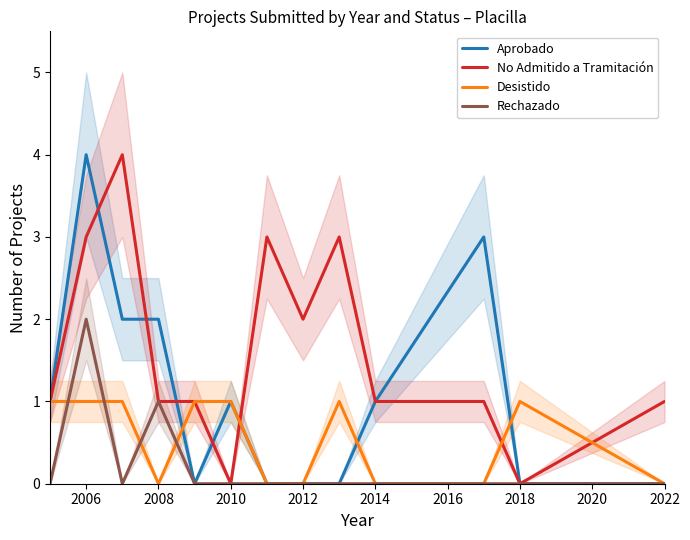

Rank the series by their average value, from lowest to highest.

Rechazado, Desistido, Aprobado, No Admitido a Tramitación